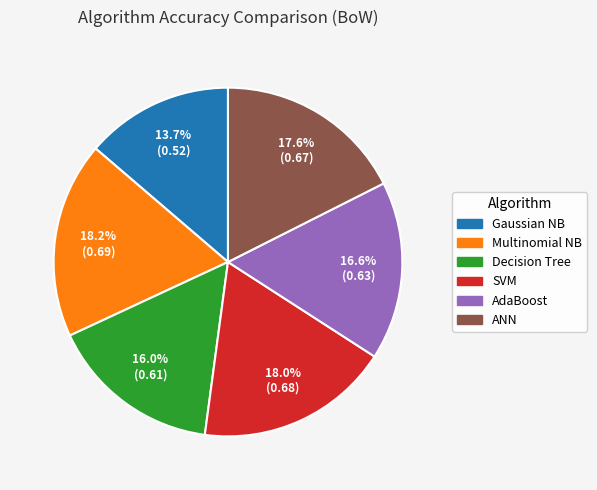

Do ANN and Decision Tree together represent more than half of the pie?

No